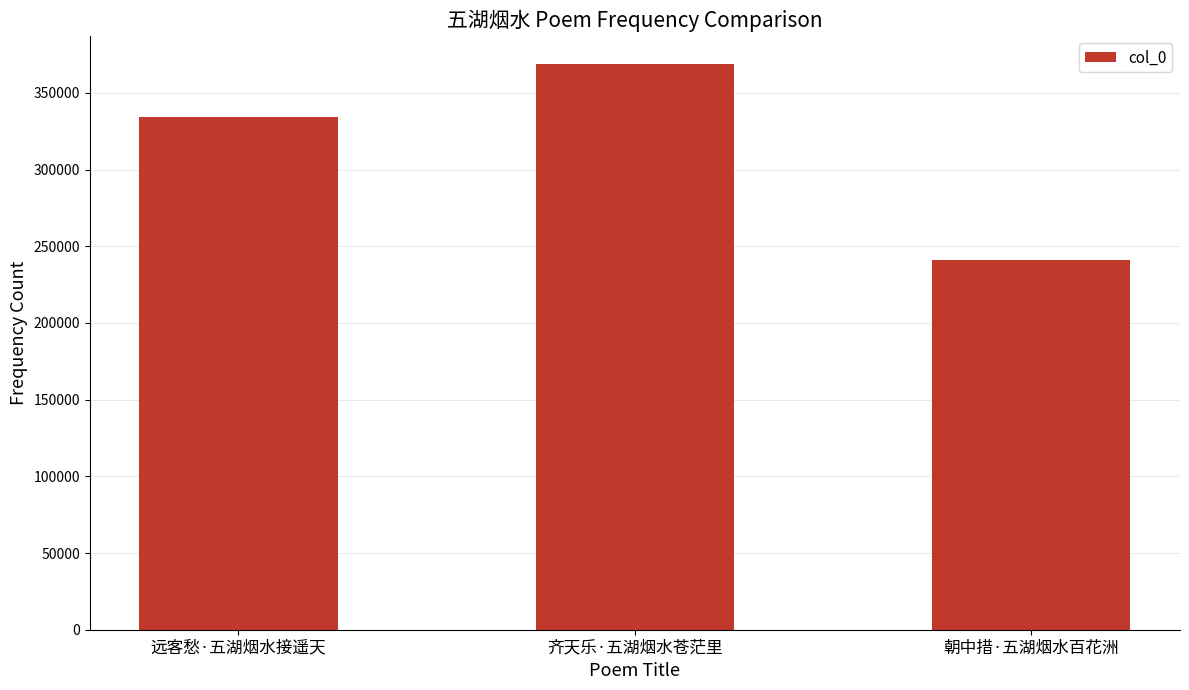

The value at 朝中措·五湖烟水百花洲 is 240841. True or false?

True